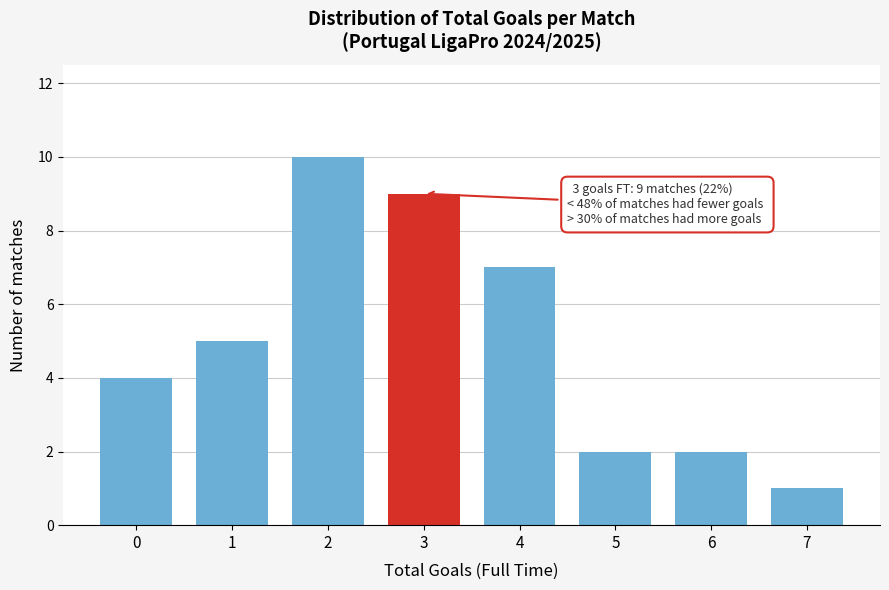

Reading left to right, extract all data points from this chart.

0=4	1=5	2=10	3=9	4=7	5=2	6=2	7=1